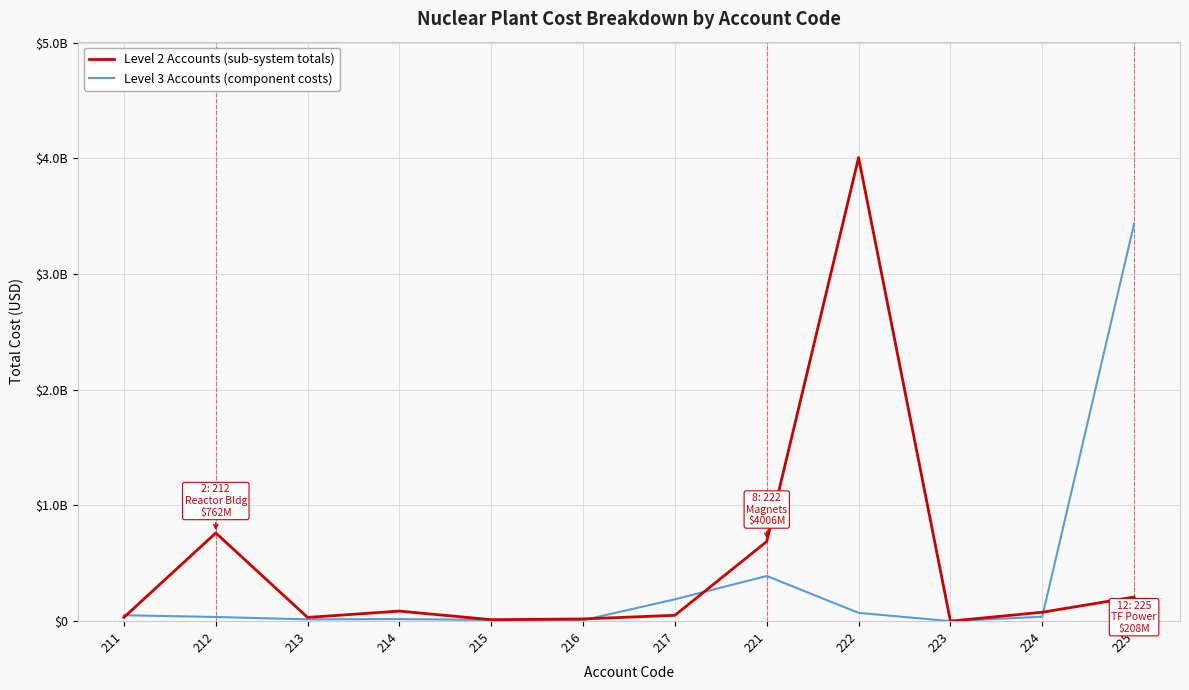

Rank the series by their maximum value, from highest to lowest.

Level 2 Accounts (sub-system totals), Level 3 Accounts (component costs)